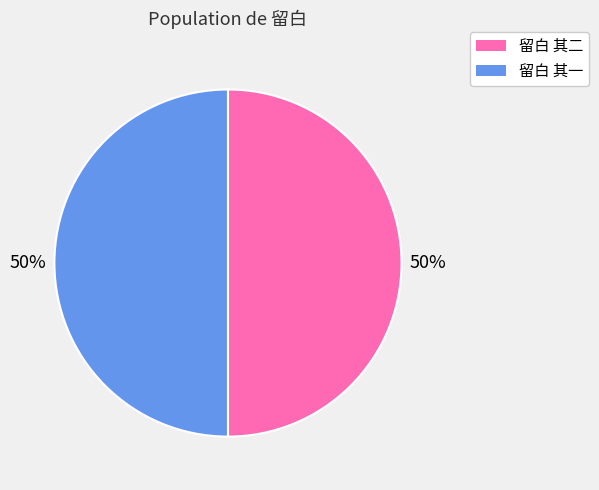

To the nearest percent, what is the combined percentage of 留白 其二 and 留白 其一?

100%